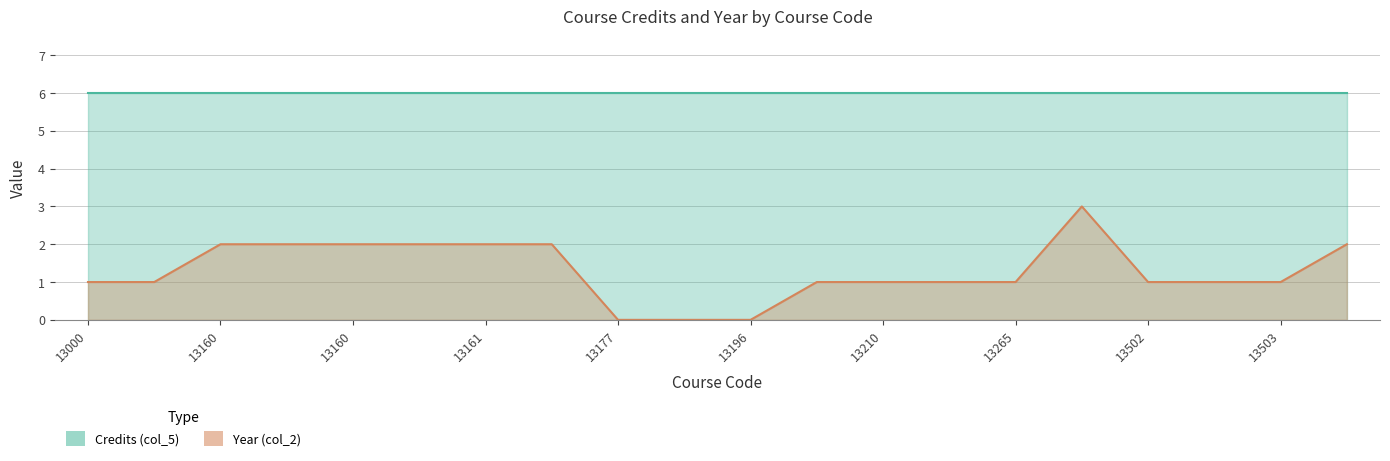

True or false: there are more than 2 points higher than both neighbors.

False